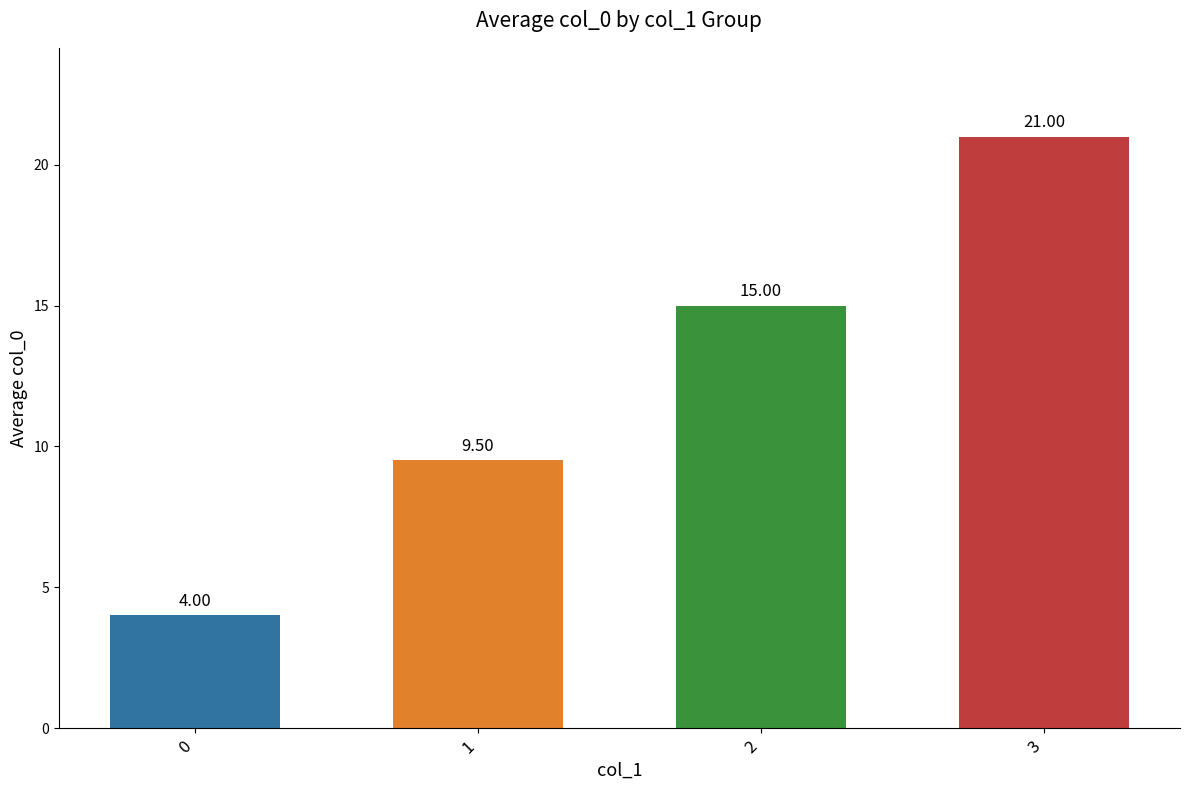

List the labels in order of value, smallest first.

0, 1, 2, 3